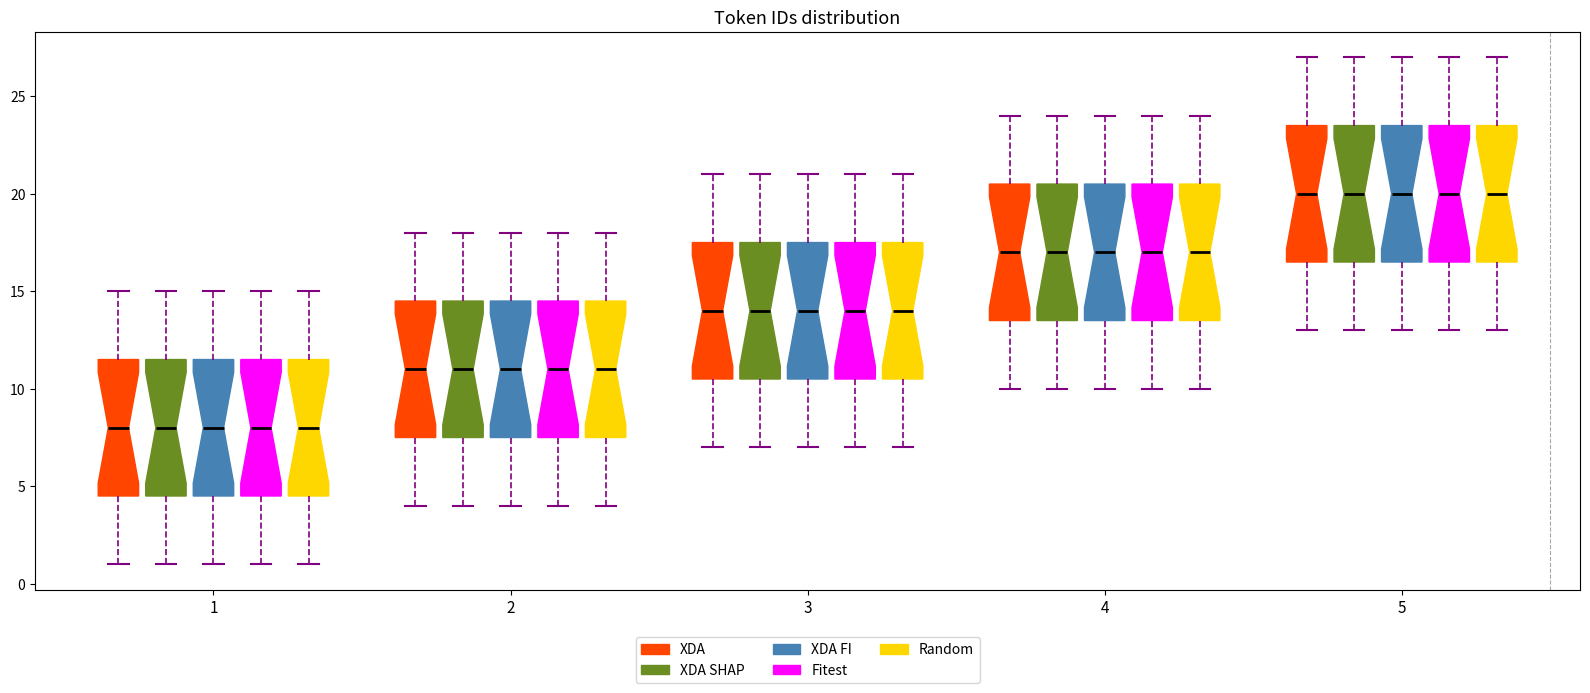

Reading left to right, read every box against the y-axis: the position of its median line, the range the box covers, and the ends of its whiskers. The values are not printed on the chart, so give them approximately, as read against the axis.

1 (XDA): median 8.0, box 4.5 to 11.5, whiskers 1.0 to 15.0
1 (XDA SHAP): median 8.0, box 4.5 to 11.5, whiskers 1.0 to 15.0
1 (XDA FI): median 8.0, box 4.5 to 11.5, whiskers 1.0 to 15.0
1 (Fitest): median 8.0, box 4.5 to 11.5, whiskers 1.0 to 15.0
1 (Random): median 8.0, box 4.5 to 11.5, whiskers 1.0 to 15.0
2 (XDA): median 11.0, box 7.5 to 14.5, whiskers 4.0 to 18.0
2 (XDA SHAP): median 11.0, box 7.5 to 14.5, whiskers 4.0 to 18.0
2 (XDA FI): median 11.0, box 7.5 to 14.5, whiskers 4.0 to 18.0
2 (Fitest): median 11.0, box 7.5 to 14.5, whiskers 4.0 to 18.0
2 (Random): median 11.0, box 7.5 to 14.5, whiskers 4.0 to 18.0
3 (XDA): median 14.0, box 10.5 to 17.5, whiskers 7.0 to 21.0
3 (XDA SHAP): median 14.0, box 10.5 to 17.5, whiskers 7.0 to 21.0
3 (XDA FI): median 14.0, box 10.5 to 17.5, whiskers 7.0 to 21.0
3 (Fitest): median 14.0, box 10.5 to 17.5, whiskers 7.0 to 21.0
3 (Random): median 14.0, box 10.5 to 17.5, whiskers 7.0 to 21.0
4 (XDA): median 17.0, box 13.5 to 20.5, whiskers 10.0 to 24.0
4 (XDA SHAP): median 17.0, box 13.5 to 20.5, whiskers 10.0 to 24.0
4 (XDA FI): median 17.0, box 13.5 to 20.5, whiskers 10.0 to 24.0
4 (Fitest): median 17.0, box 13.5 to 20.5, whiskers 10.0 to 24.0
4 (Random): median 17.0, box 13.5 to 20.5, whiskers 10.0 to 24.0
5 (XDA): median 20.0, box 16.5 to 23.5, whiskers 13.0 to 27.0
5 (XDA SHAP): median 20.0, box 16.5 to 23.5, whiskers 13.0 to 27.0
5 (XDA FI): median 20.0, box 16.5 to 23.5, whiskers 13.0 to 27.0
5 (Fitest): median 20.0, box 16.5 to 23.5, whiskers 13.0 to 27.0
5 (Random): median 20.0, box 16.5 to 23.5, whiskers 13.0 to 27.0